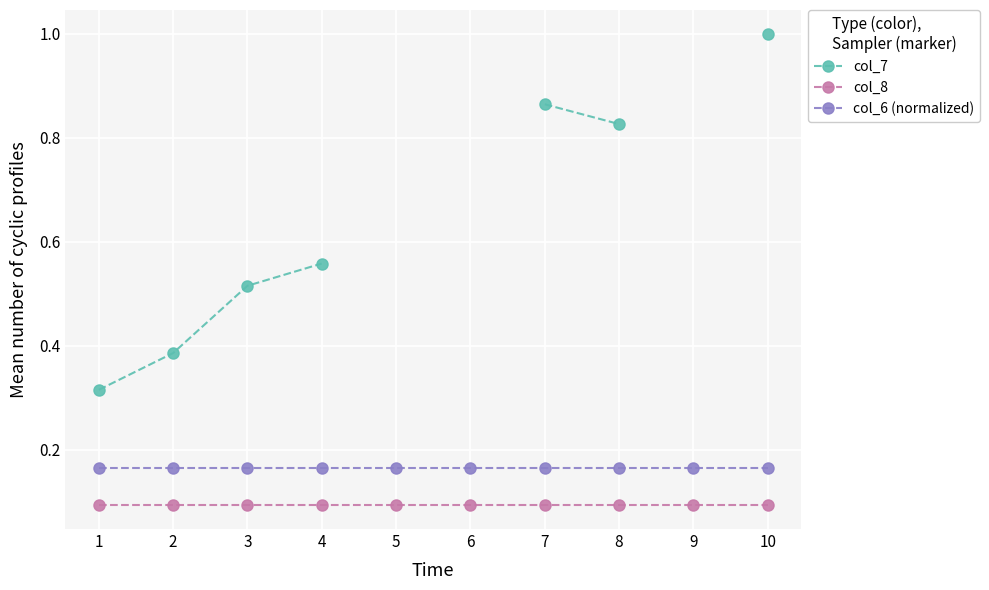

Between 6 and 9, which series saw the biggest shift?

col_8